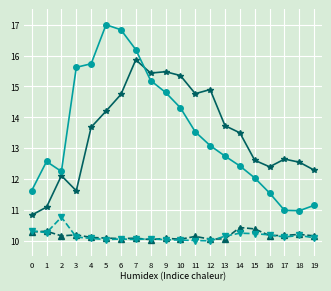

What is the difference between the highest and lowest values at 9?

5.4